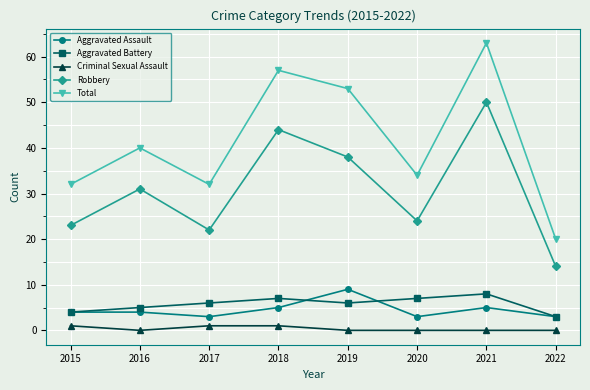

How many Aggravated Battery values are between 5 and 7?

5